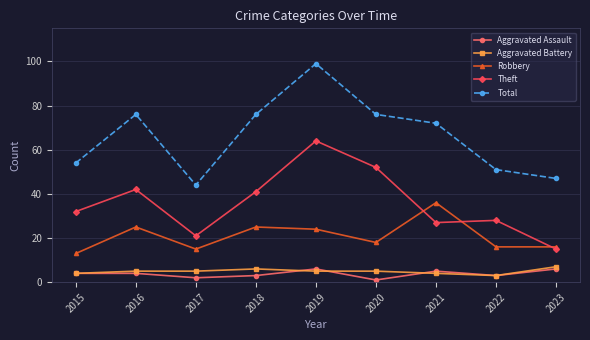

What is the maximum value for Aggravated Assault?

6